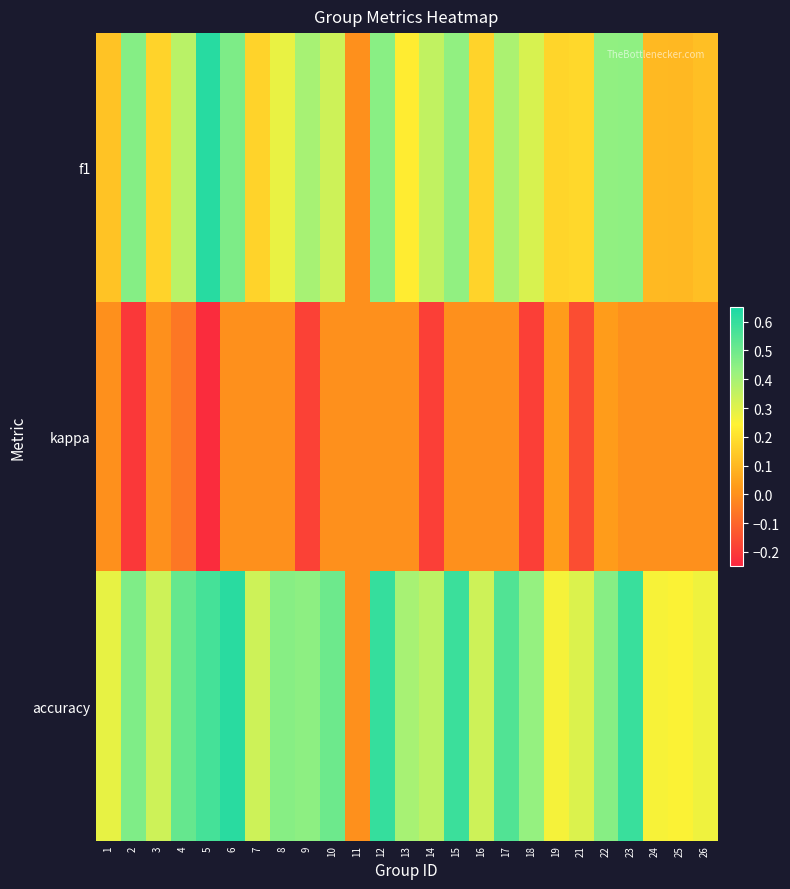

At how many categories does at least one series exceed 0?

24